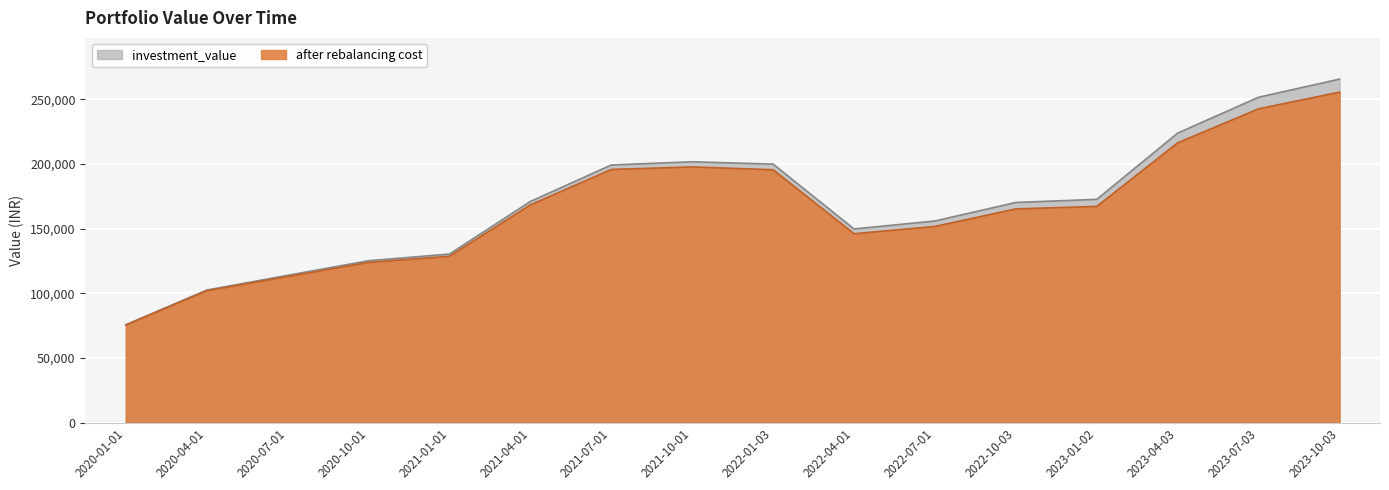

Where is the first local minimum for after rebalancing cost?

2022-04-01